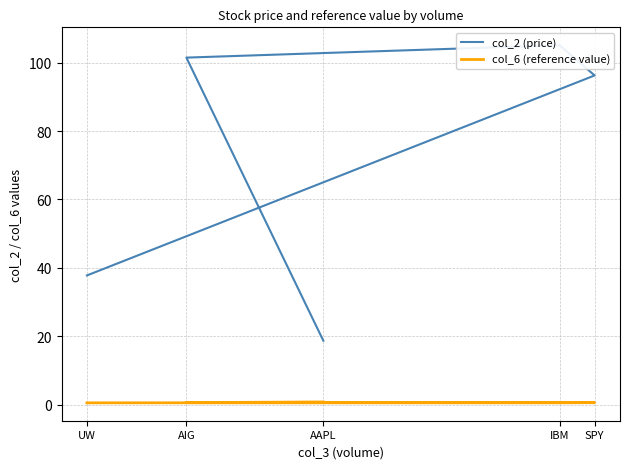

What value does the col_2 (price) series have at IBM?

105.1